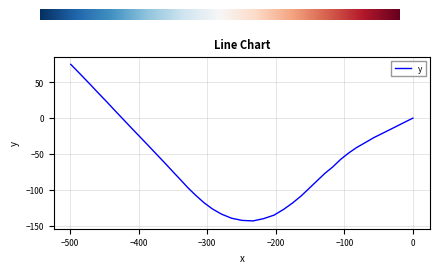

What is the value of the 33rd point from the left?

-15.2